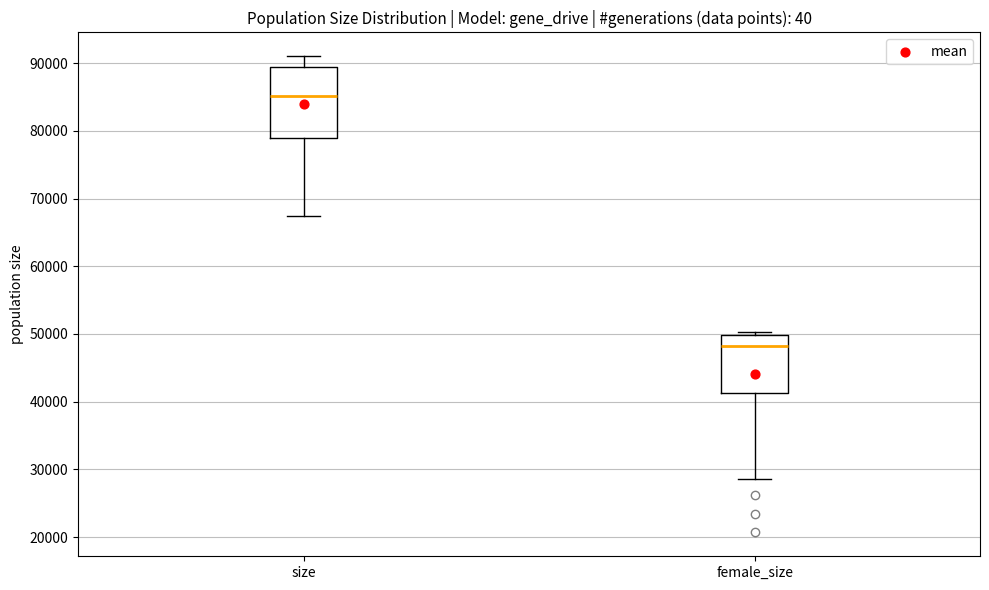

Which box's median line is the lowest?

female_size